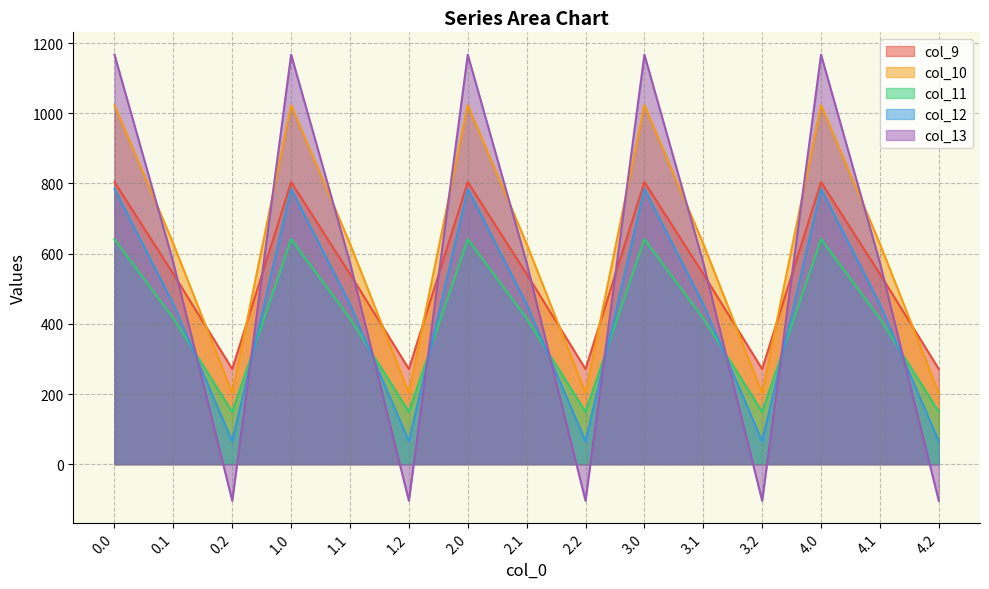

Is it true that col_10 equals 1562.5 at 0.0?

False